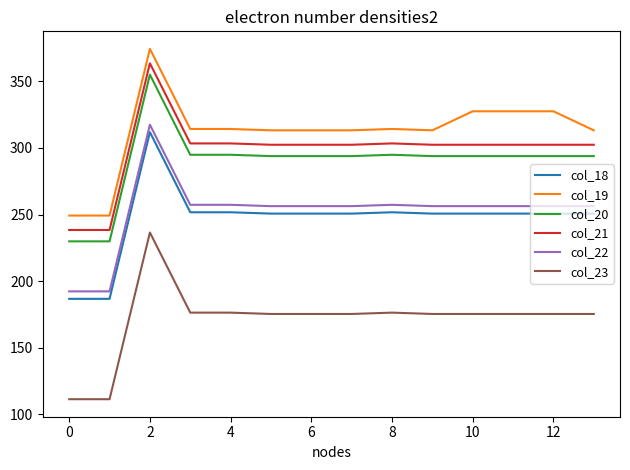

What is the greatest value displayed?

374.4